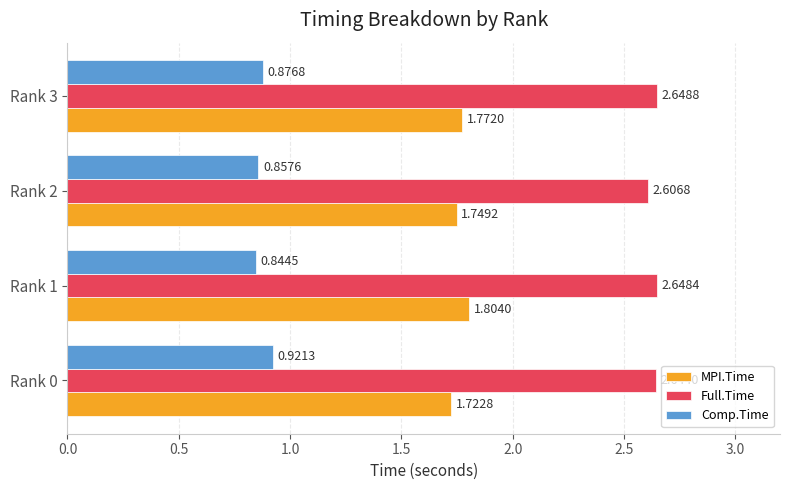

Which series has the widest spread of values?

MPI.Time